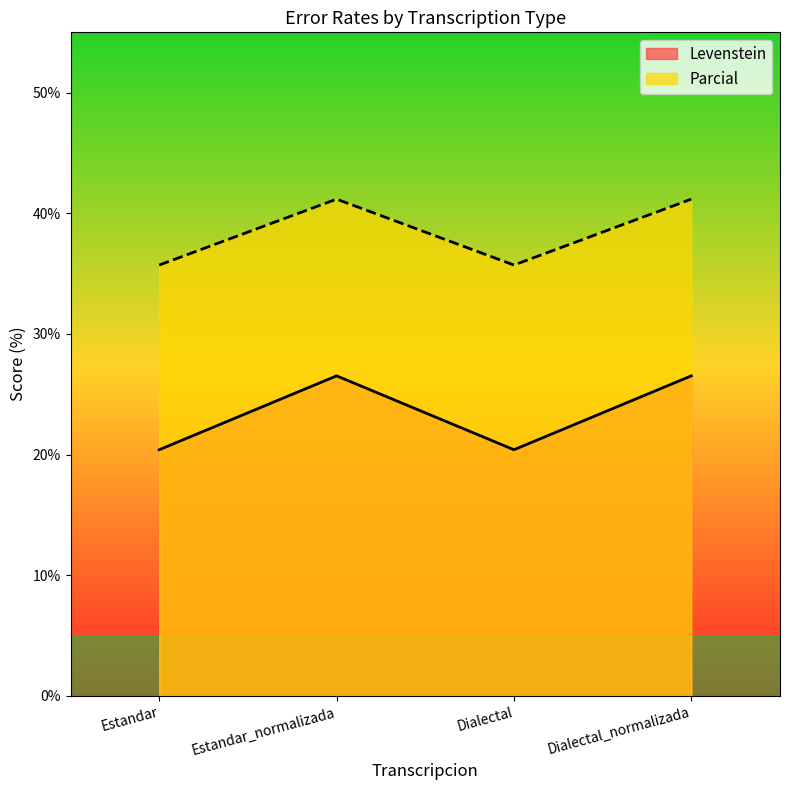

True or false: Levenstein and Parcial intersect in this chart.

False